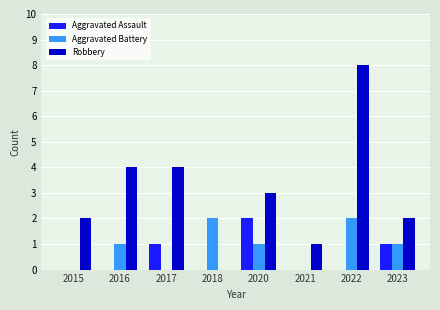

At which category does the chart reach its peak across all series?

2022